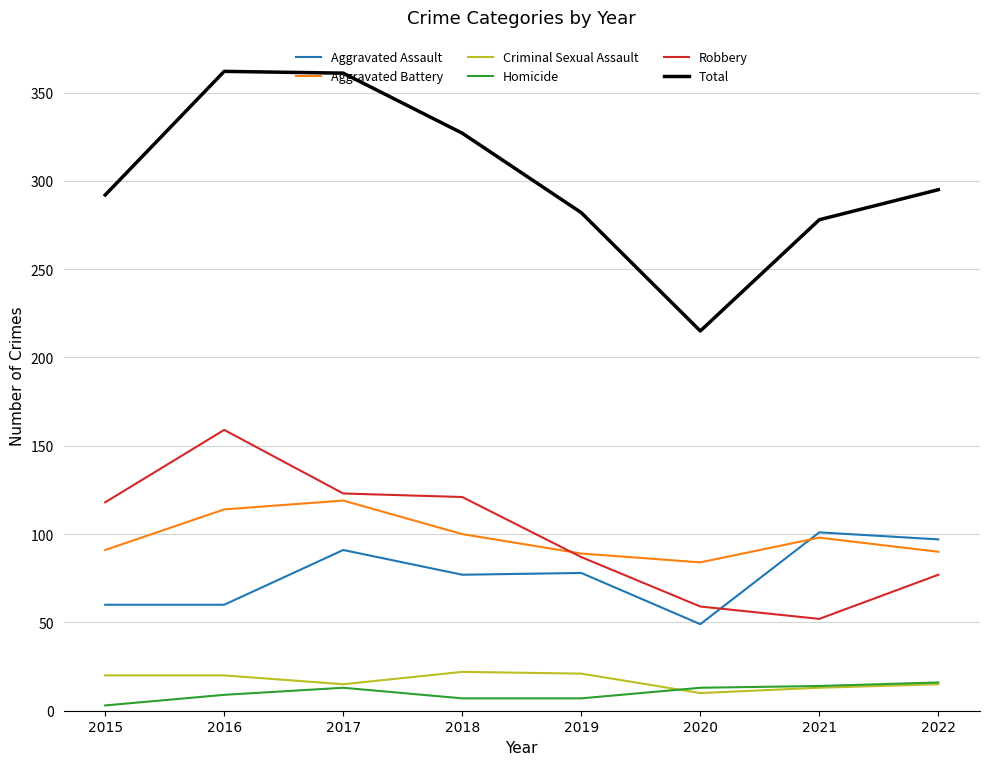

True or false: Aggravated Battery has a value of 89 at 2019.

True